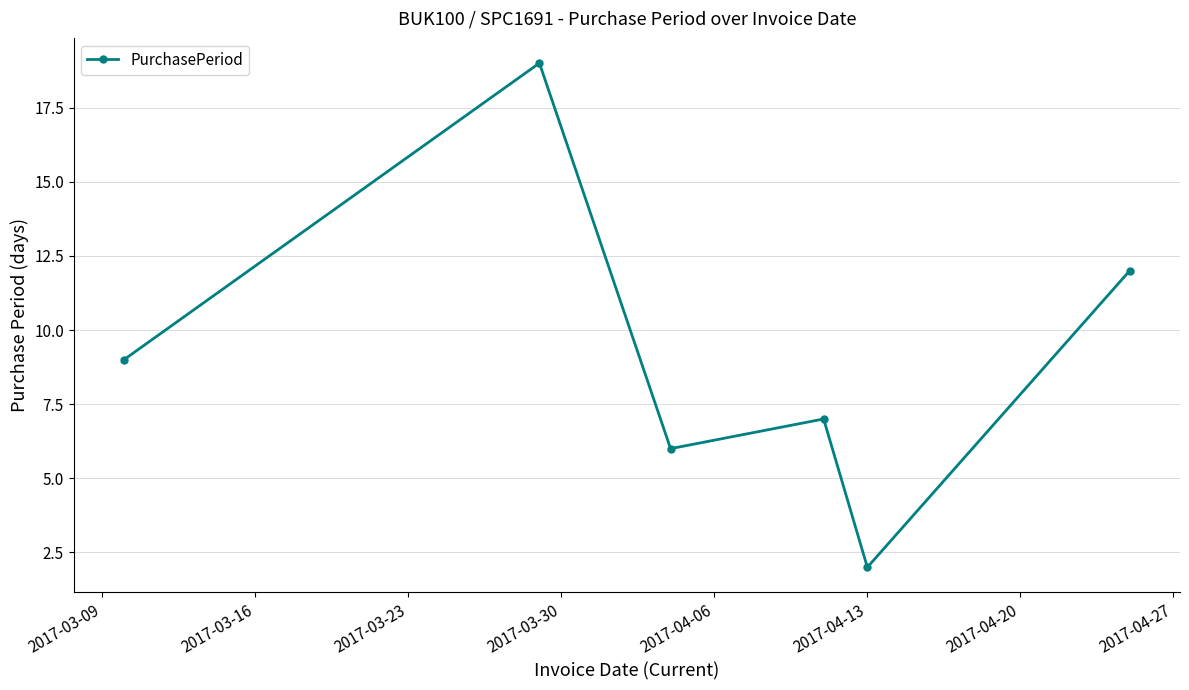

What is the value of the 1st point from the left?

9